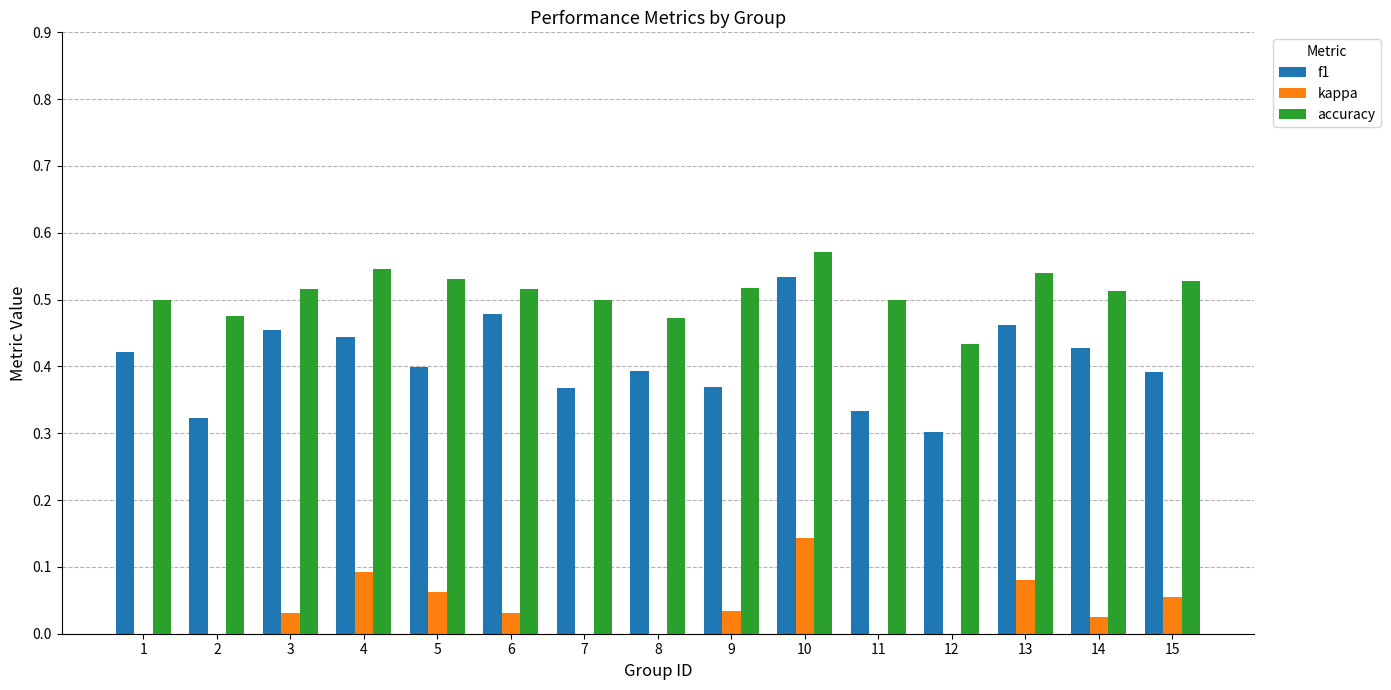

Does the chart contain any negative values?

Yes